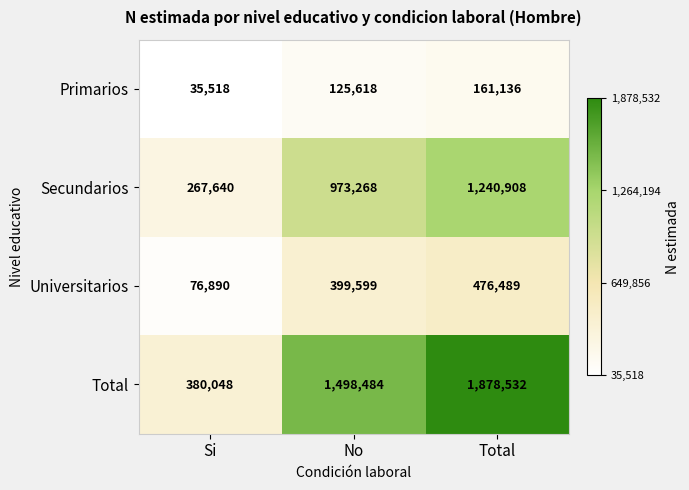

What is the total value across all series at Total?

3757065